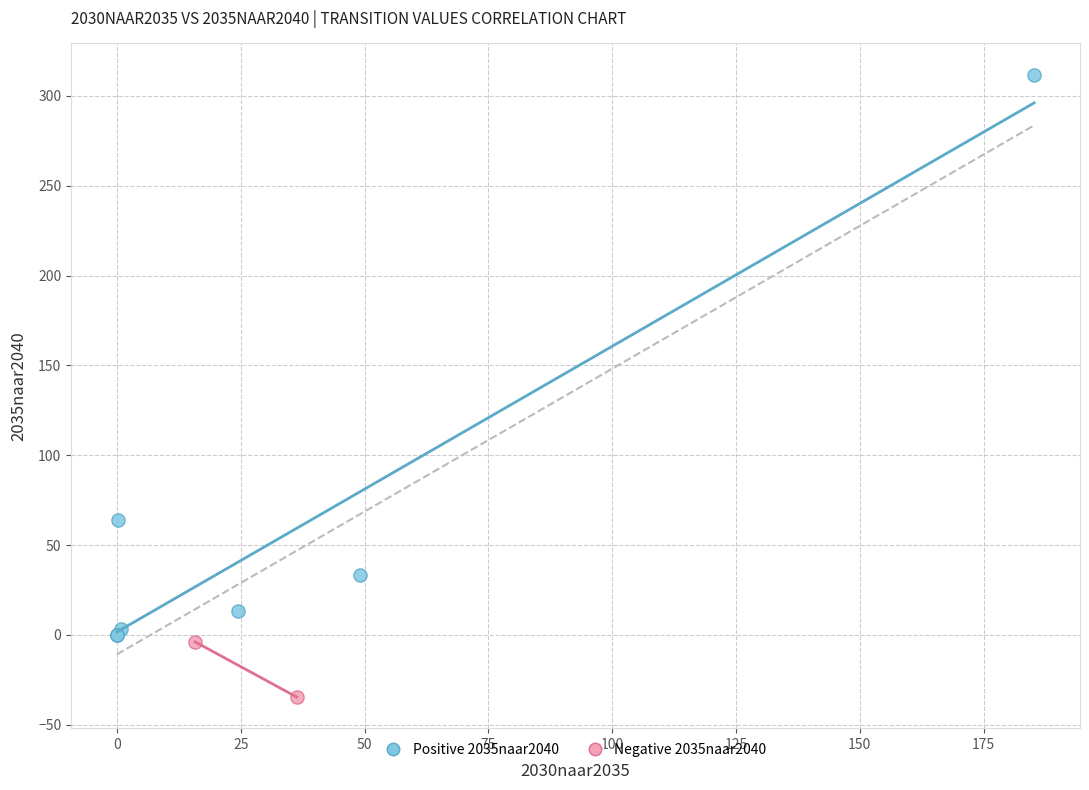

Which series contains the lowest Y value?

Negative 2035naar2040